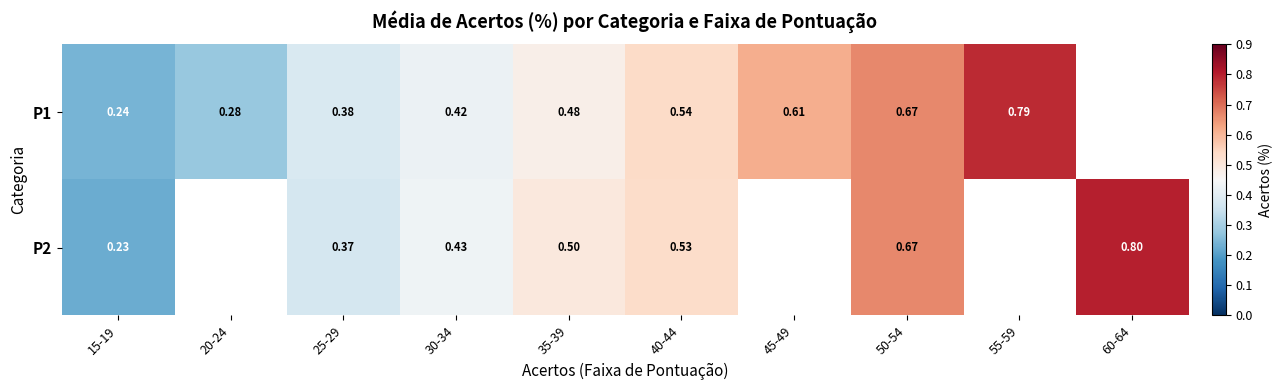

The value of P1 at 45-49 is 0.6. True or false?

True